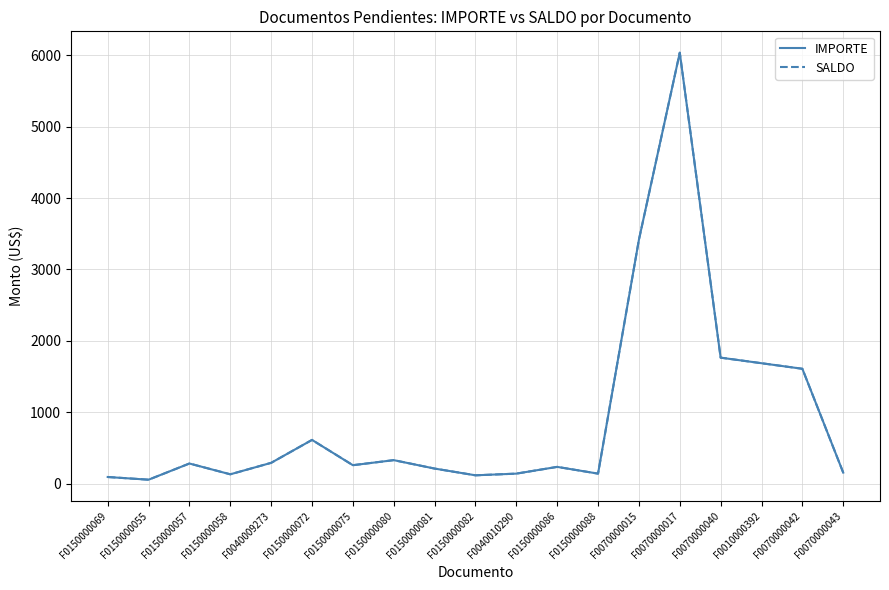

Which has a higher value, F0010000392 or F0150000082?

F0010000392